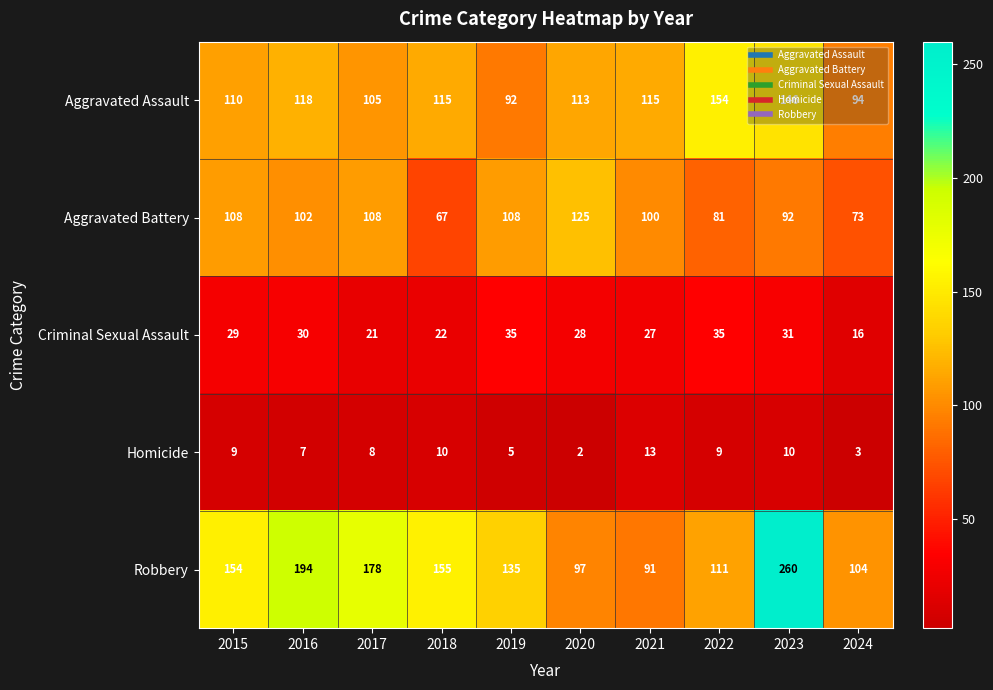

Between 2016 and 2019, which series saw the biggest shift?

Robbery